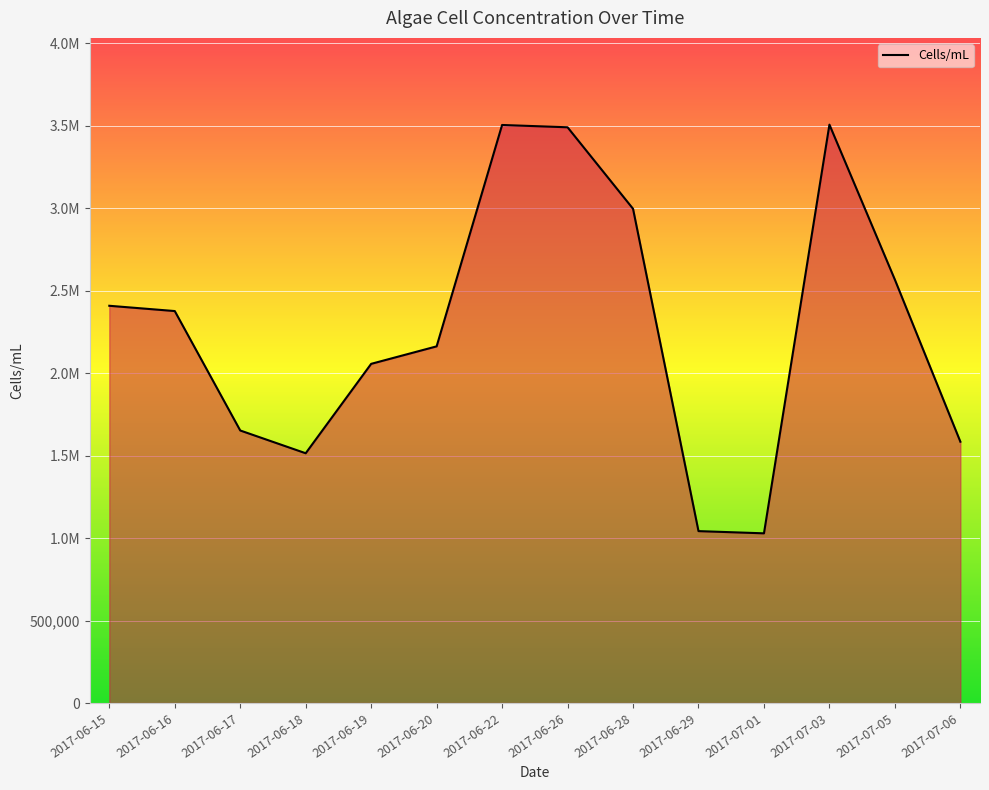

What is the label of the 8th point from the right?

2017-06-22